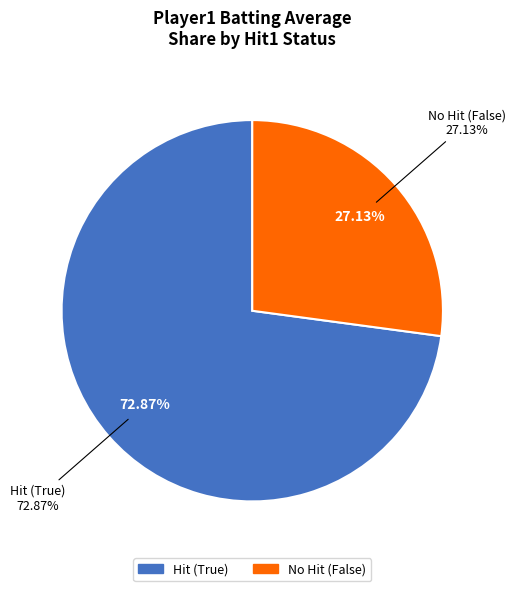

Does 24 account for over 50% of the chart?

No